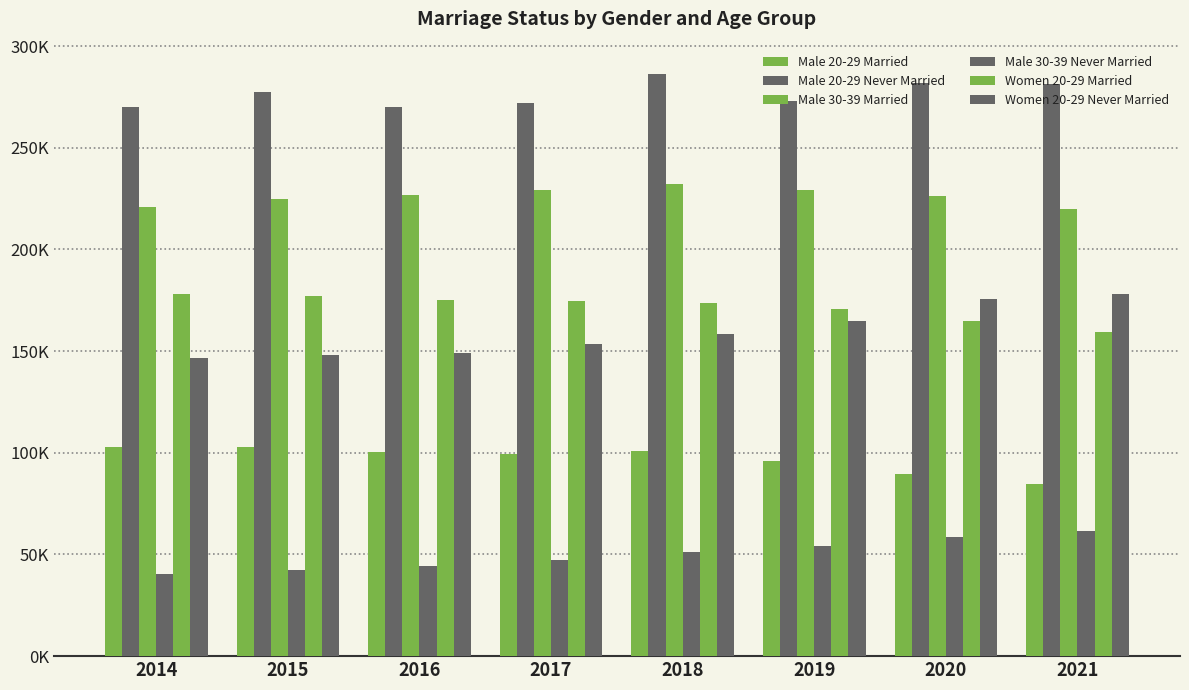

Are the bars horizontal?

No